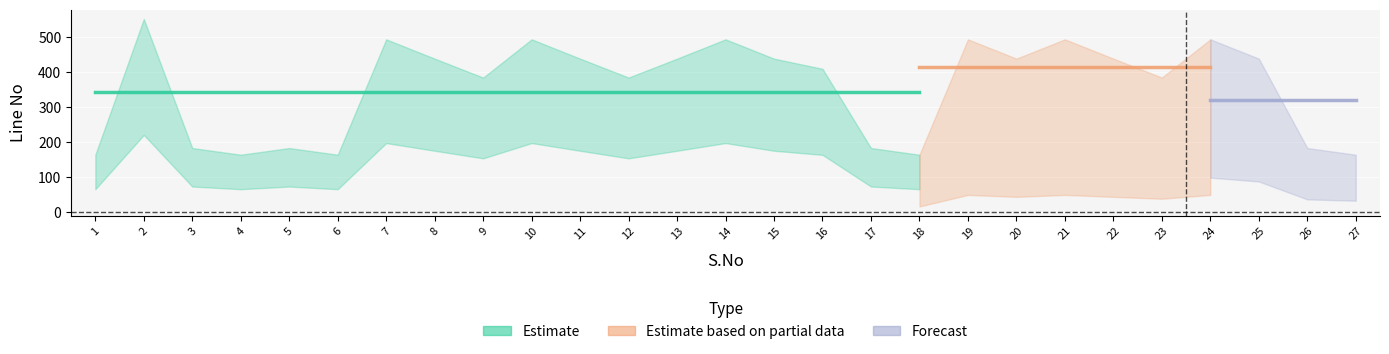

At which category is the sum across all series the highest?

24